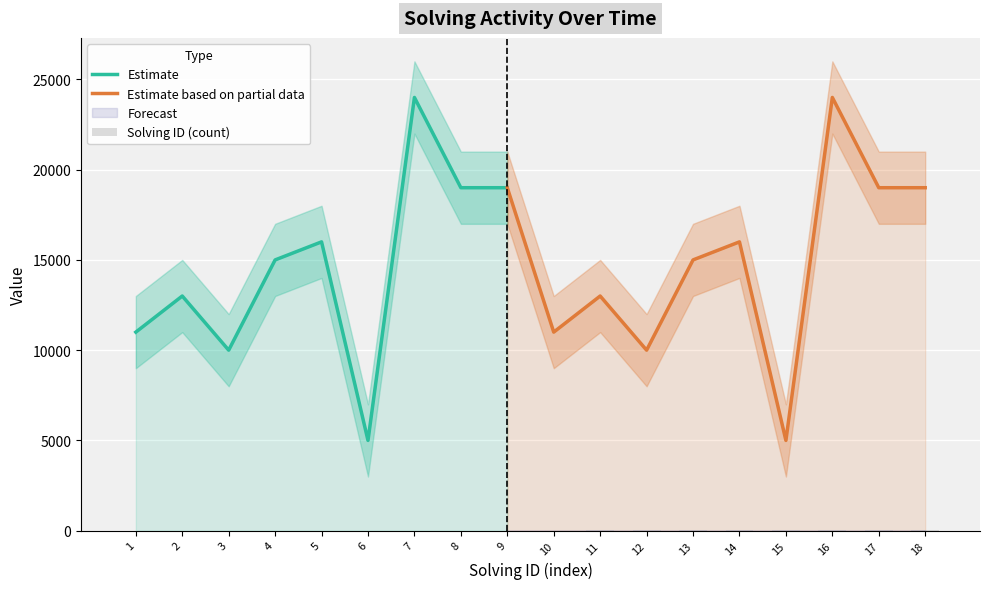

The value of Estimate at 2 is 3339. True or false?

False